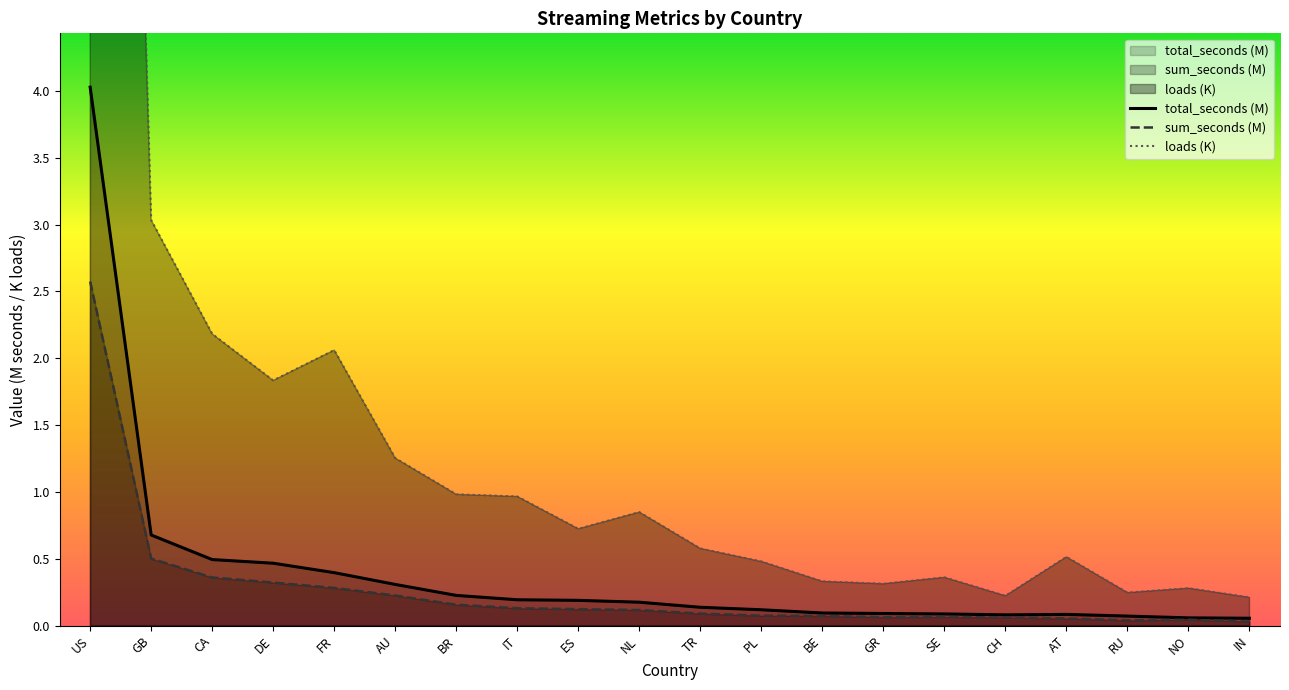

What is the difference between the highest and lowest values at SE?

0.3